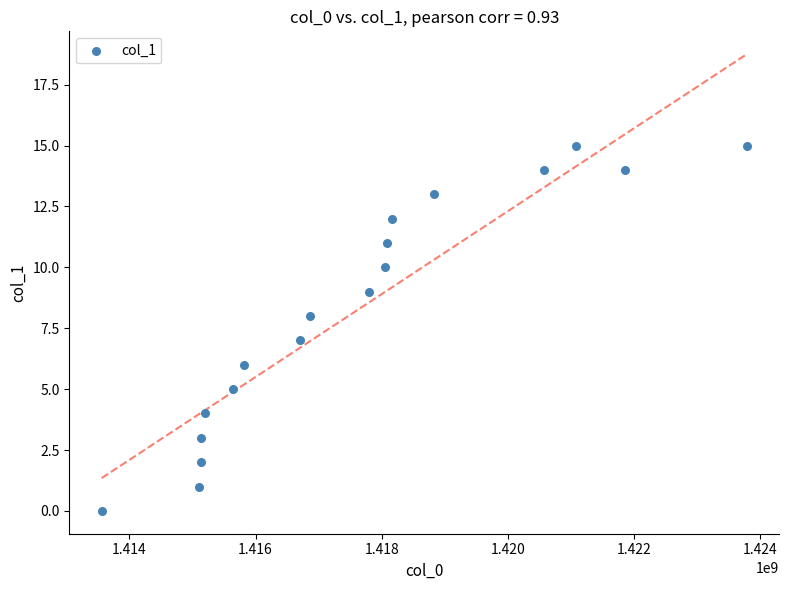

What is the range of X values (max minus min)?

10224250